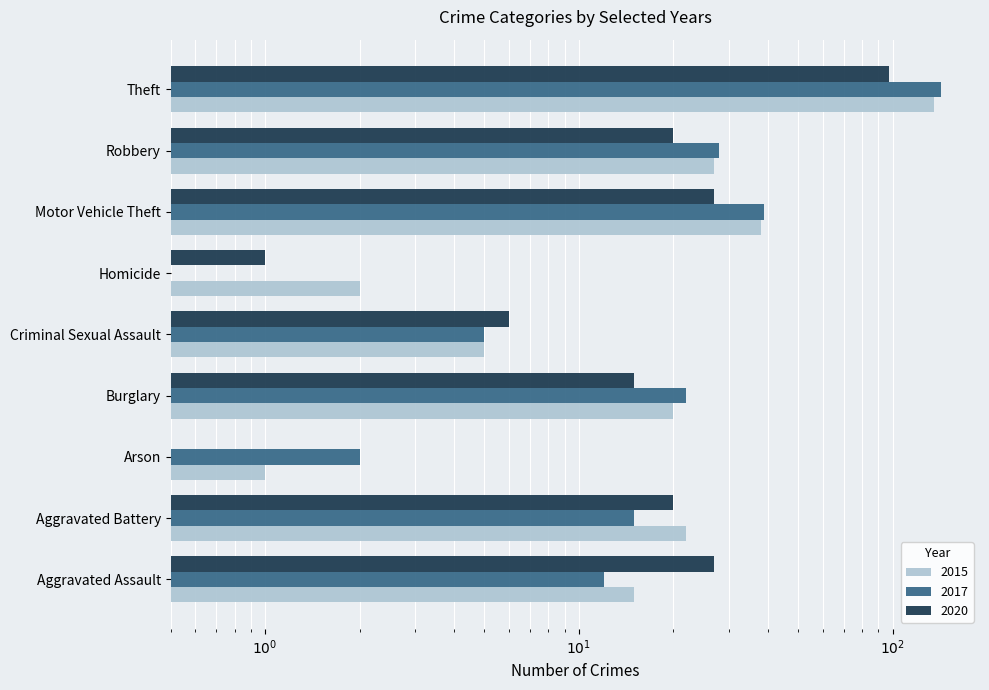

What is the maximum value for 2017?

143.0